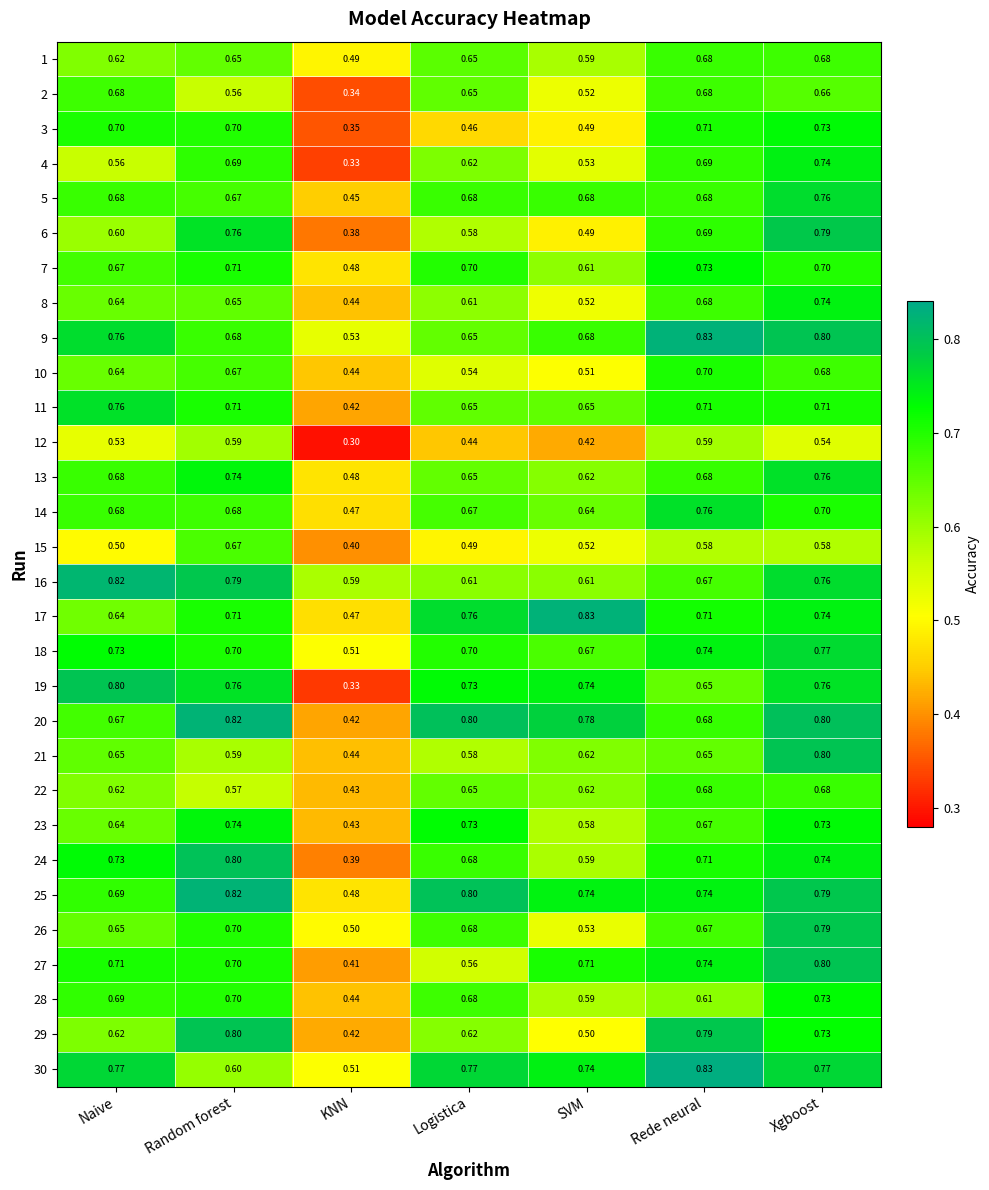

At which category is the sum across all series the highest?

Xgboost